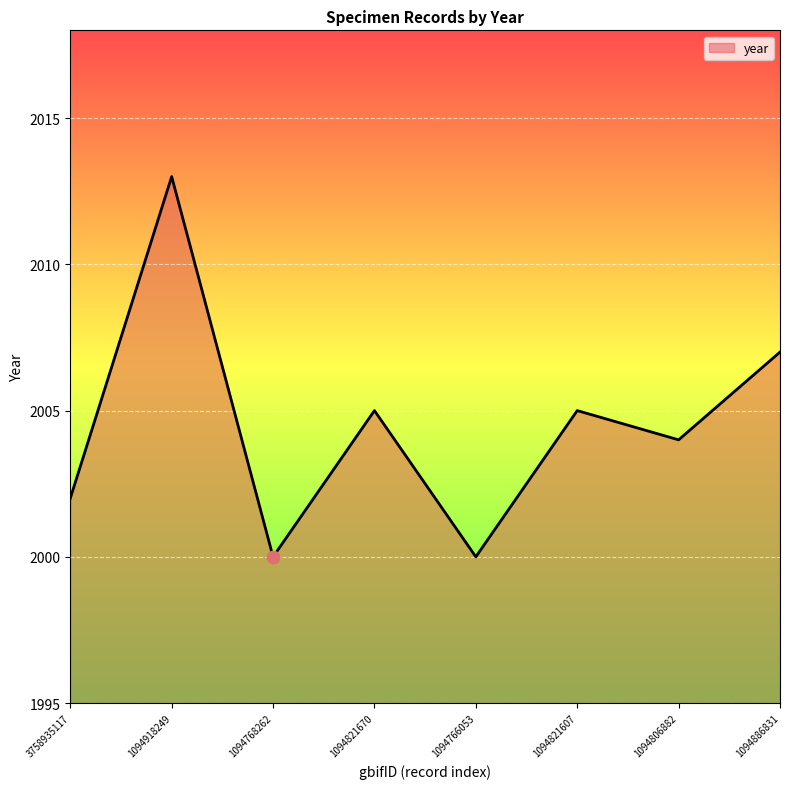

Which has a higher value, 3758935117 or 1094821670?

1094821670